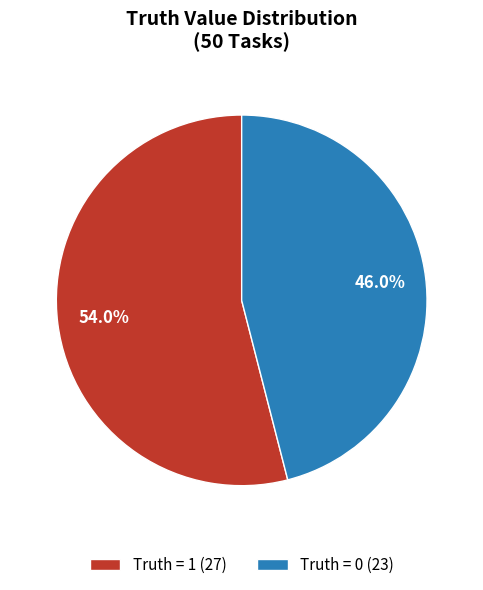

To the nearest percent, what portion does Truth = 1 represent?

54%